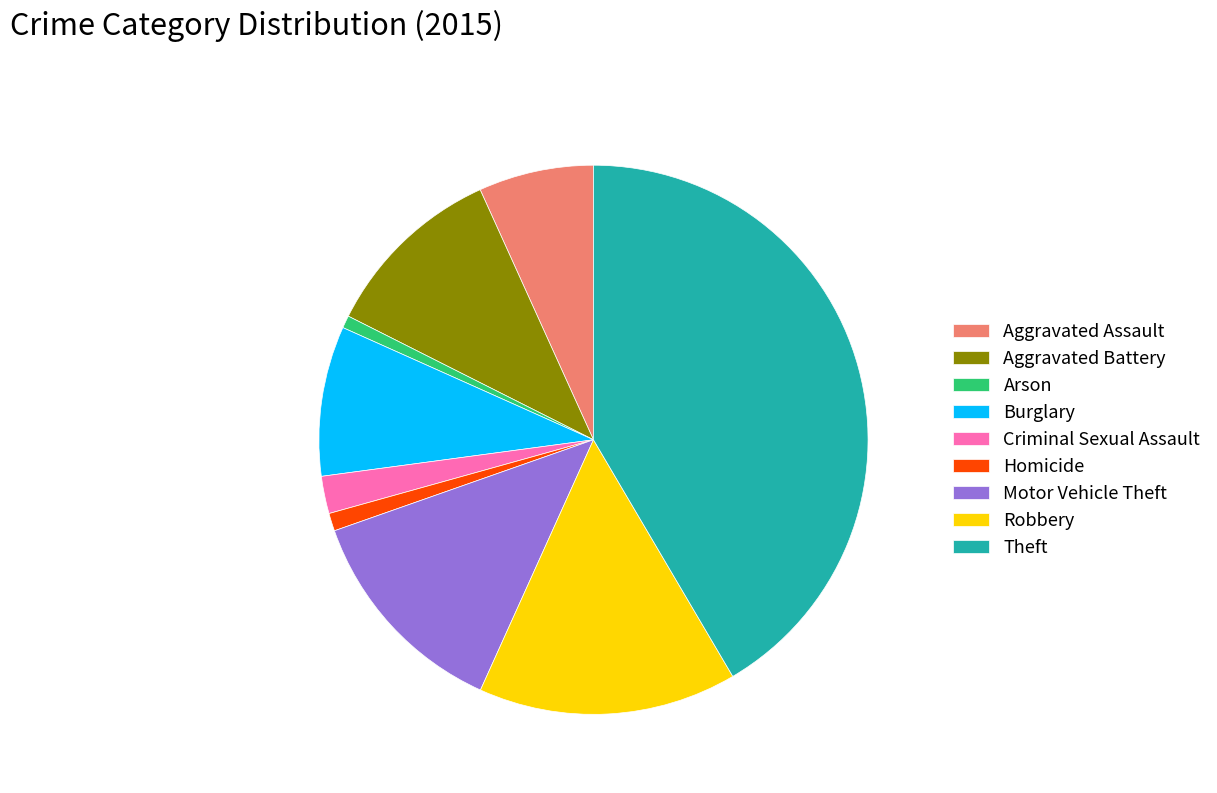

Which category has the biggest portion of the pie?

Theft